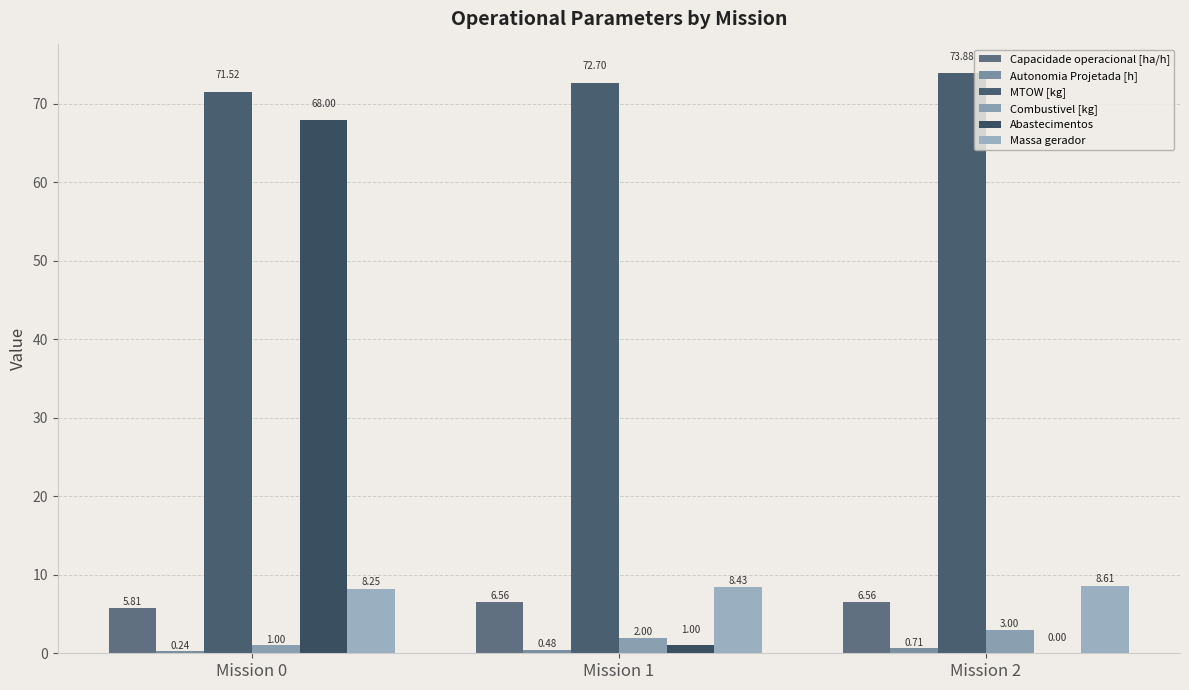

What is the maximum value shown in the chart?

73.9